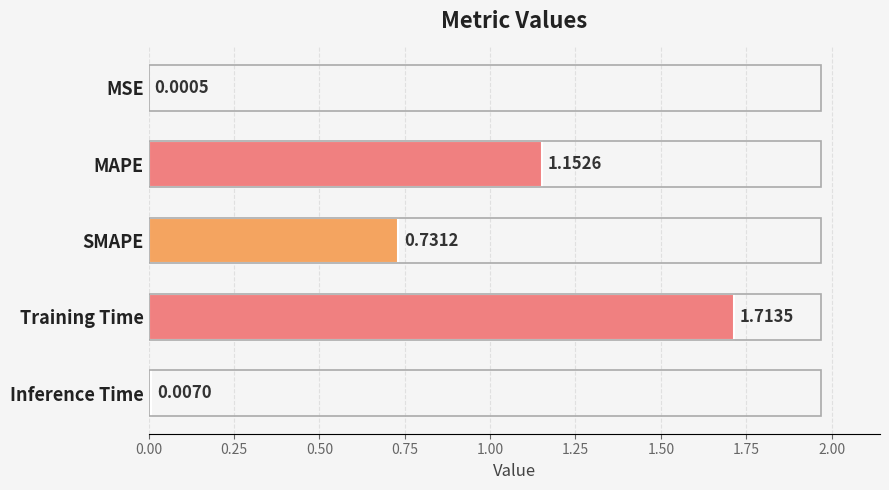

Between MAPE and SMAPE, which is larger?

MAPE